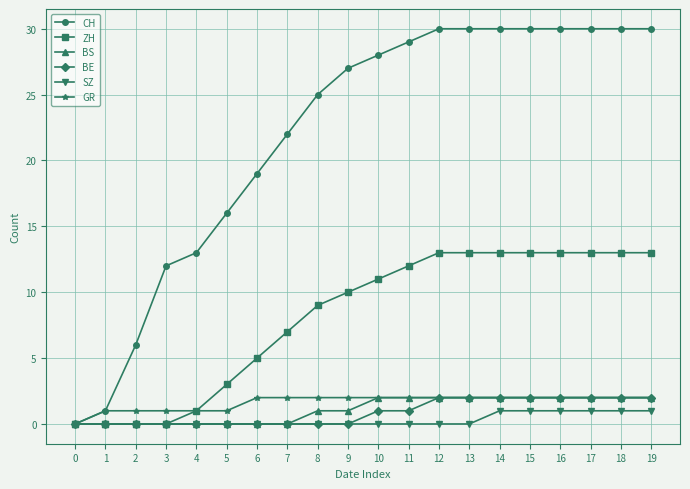

Reading left to right, extract all data points from this chart.

CH: 0	1	6	12	13	16	19	22	25	27	28	29	30	30	30	30	30	30	30	30
ZH: 0	0	0	0	1	3	5	7	9	10	11	12	13	13	13	13	13	13	13	13
BS: 0	0	0	0	0	0	0	0	1	1	2	2	2	2	2	2	2	2	2	2
BE: 0	0	0	0	0	0	0	0	0	0	1	1	2	2	2	2	2	2	2	2
SZ: 0	0	0	0	0	0	0	0	0	0	0	0	0	0	1	1	1	1	1	1
GR: 0	1	1	1	1	1	2	2	2	2	2	2	2	2	2	2	2	2	2	2